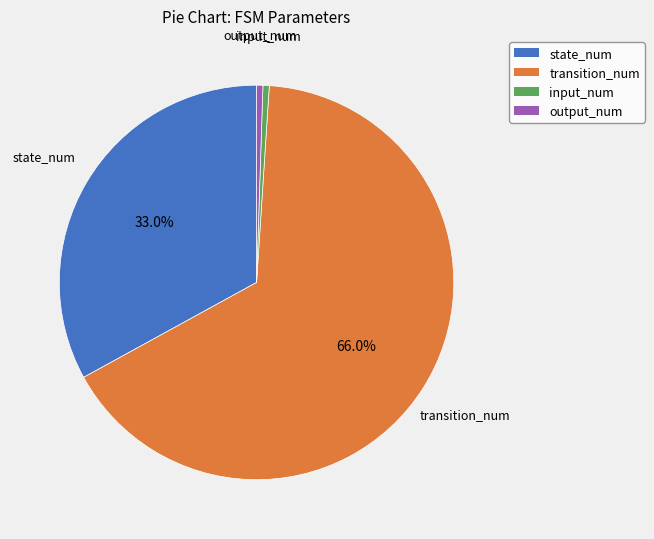

Is it true that state_num is 43% of the pie?

False